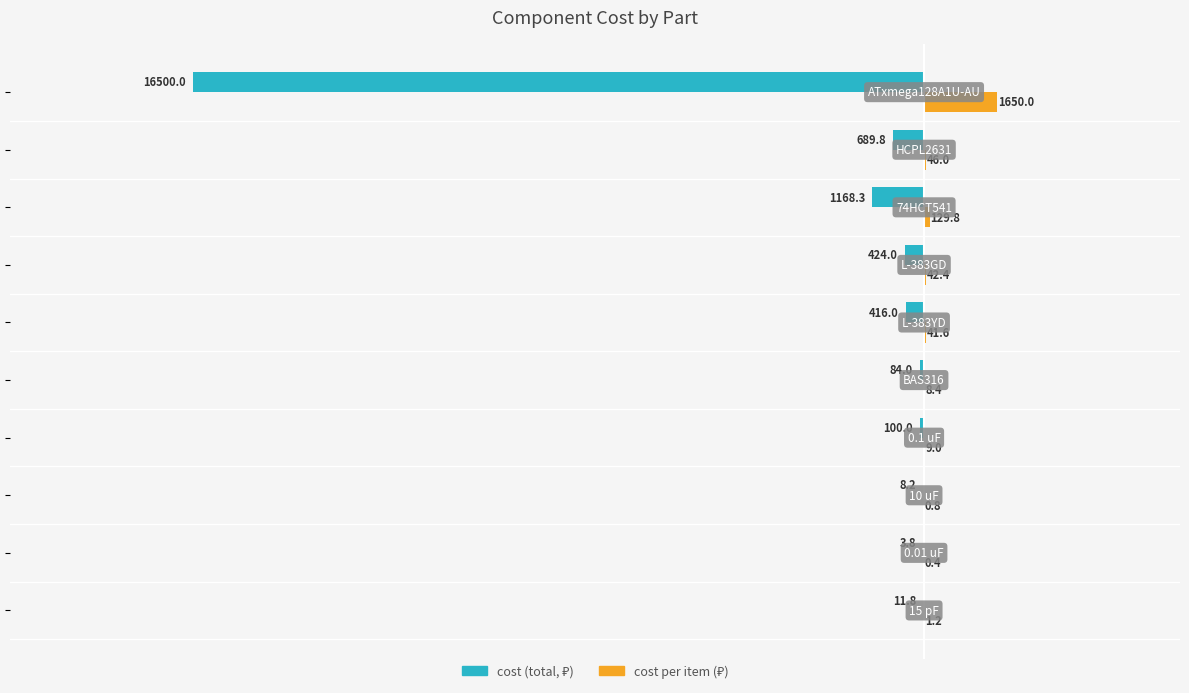

How many series are shown in this chart?

2